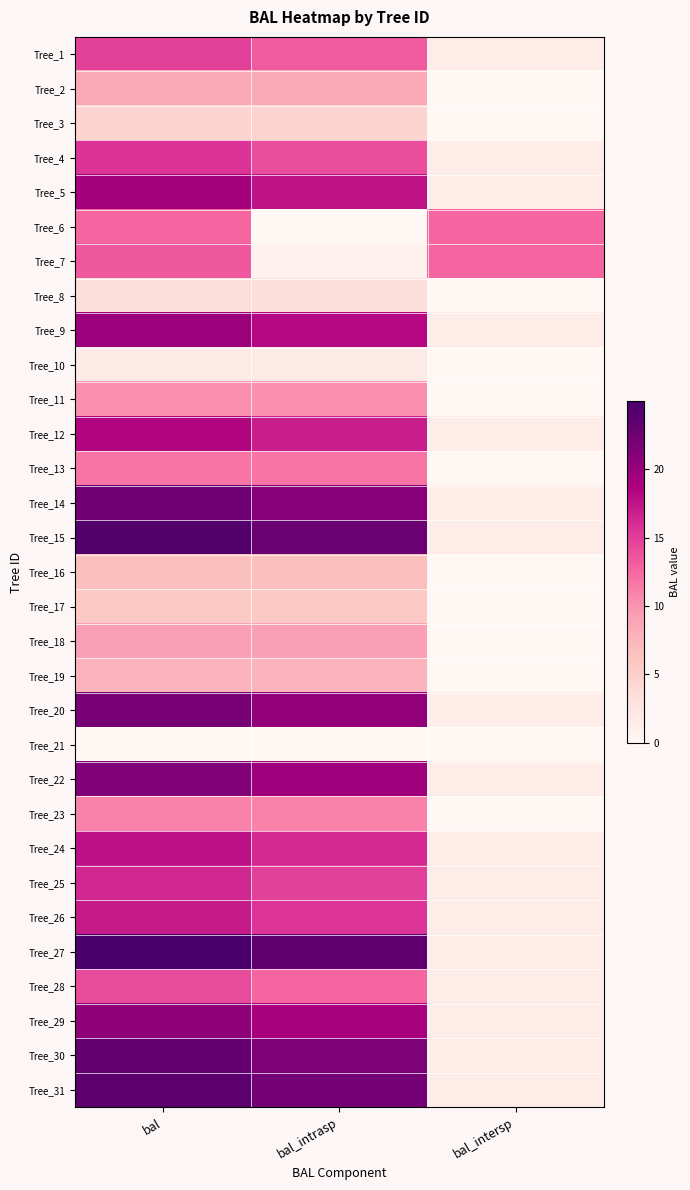

Reading left to right, transcribe all the data shown in this chart.

Tree_1: bal=14.9	bal_intrasp=13.4	bal_intersp=1.6
Tree_2: bal=8.5	bal_intrasp=8.5	bal_intersp=0.0
Tree_3: bal=4.6	bal_intrasp=4.6	bal_intersp=0.0
Tree_4: bal=15.7	bal_intrasp=14.1	bal_intersp=1.6
Tree_5: bal=19.2	bal_intrasp=17.6	bal_intersp=1.6
Tree_6: bal=12.6	bal_intrasp=0.0	bal_intersp=12.6
Tree_7: bal=13.4	bal_intrasp=0.8	bal_intersp=12.6
Tree_8: bal=3.3	bal_intrasp=3.3	bal_intersp=0.0
Tree_9: bal=19.9	bal_intrasp=18.3	bal_intersp=1.6
Tree_10: bal=1.9	bal_intrasp=1.9	bal_intersp=0.0
Tree_11: bal=10.2	bal_intrasp=10.2	bal_intersp=0.0
Tree_12: bal=18.5	bal_intrasp=16.9	bal_intersp=1.6
Tree_13: bal=11.8	bal_intrasp=11.8	bal_intersp=0.0
Tree_14: bal=22.5	bal_intrasp=20.9	bal_intersp=1.6
Tree_15: bal=24.4	bal_intrasp=22.8	bal_intersp=1.6
Tree_16: bal=6.7	bal_intrasp=6.7	bal_intersp=0.0
Tree_17: bal=5.7	bal_intrasp=5.7	bal_intersp=0.0
Tree_18: bal=9.3	bal_intrasp=9.3	bal_intersp=0.0
Tree_19: bal=7.6	bal_intrasp=7.6	bal_intersp=0.0
Tree_20: bal=21.9	bal_intrasp=20.3	bal_intersp=1.6
Tree_21: bal=0.0	bal_intrasp=0.0	bal_intersp=0.0
Tree_22: bal=21.2	bal_intrasp=19.7	bal_intersp=1.6
Tree_23: bal=11.0	bal_intrasp=11.0	bal_intersp=0.0
Tree_24: bal=17.8	bal_intrasp=16.2	bal_intersp=1.6
Tree_25: bal=16.4	bal_intrasp=14.8	bal_intersp=1.6
Tree_26: bal=17.1	bal_intrasp=15.5	bal_intersp=1.6
Tree_27: bal=25.0	bal_intrasp=23.4	bal_intersp=1.6
Tree_28: bal=14.2	bal_intrasp=12.6	bal_intersp=1.6
Tree_29: bal=20.6	bal_intrasp=19.0	bal_intersp=1.6
Tree_30: bal=23.1	bal_intrasp=21.6	bal_intersp=1.6
Tree_31: bal=23.8	bal_intrasp=22.2	bal_intersp=1.6